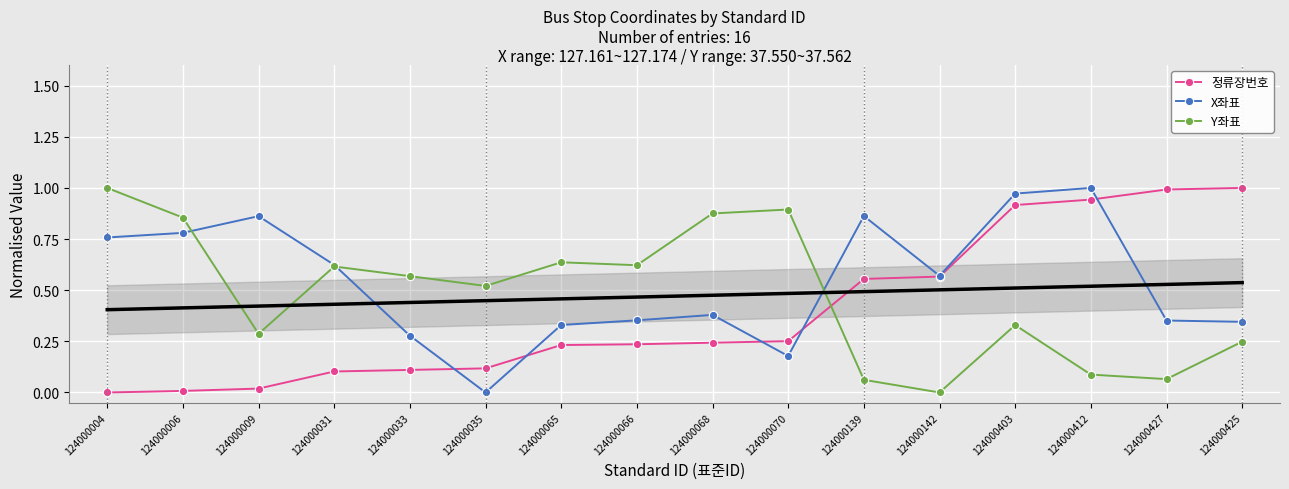

True or false: X좌표 has a value of 0.0 at 124000035.

True